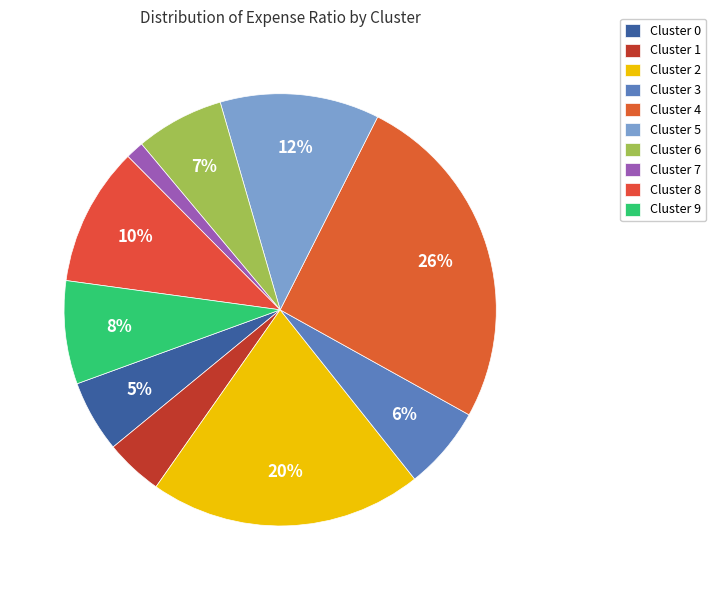

What percentage is NOT represented by Cluster 9?

92.3%